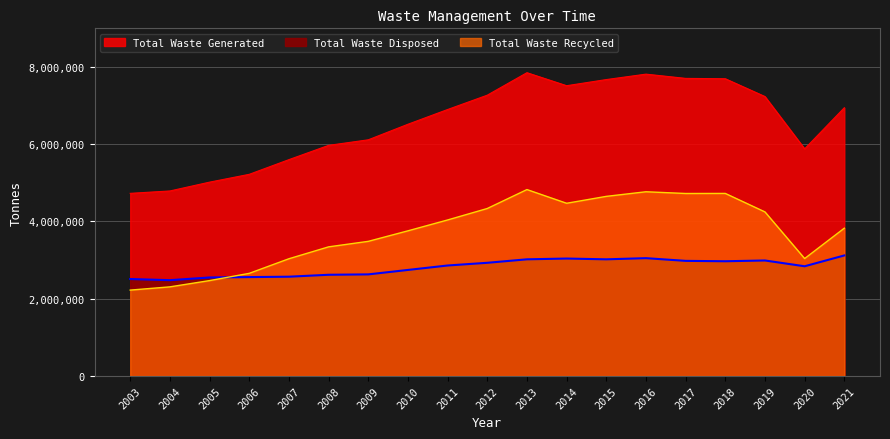

What is the maximum value shown in the chart?

7851500